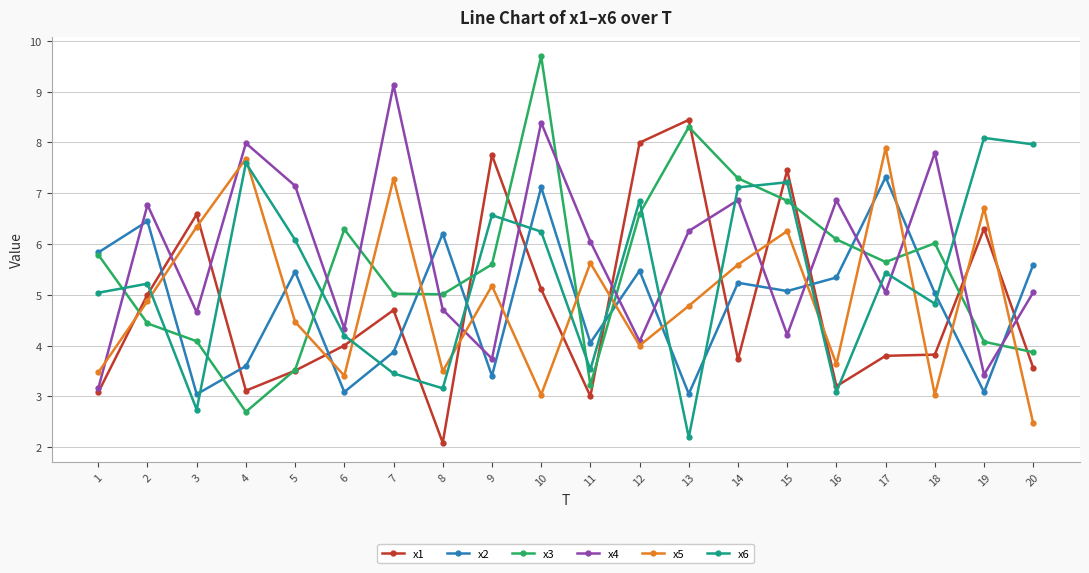

At which category is the sum across all series the highest?

10